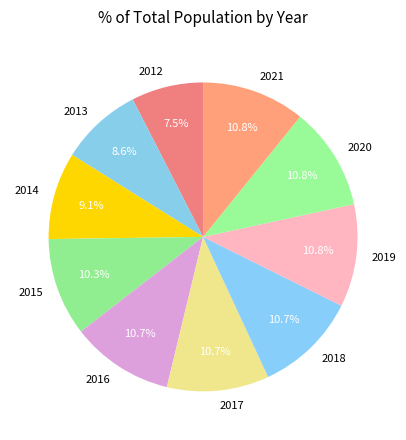

How many segments does this pie chart have?

10